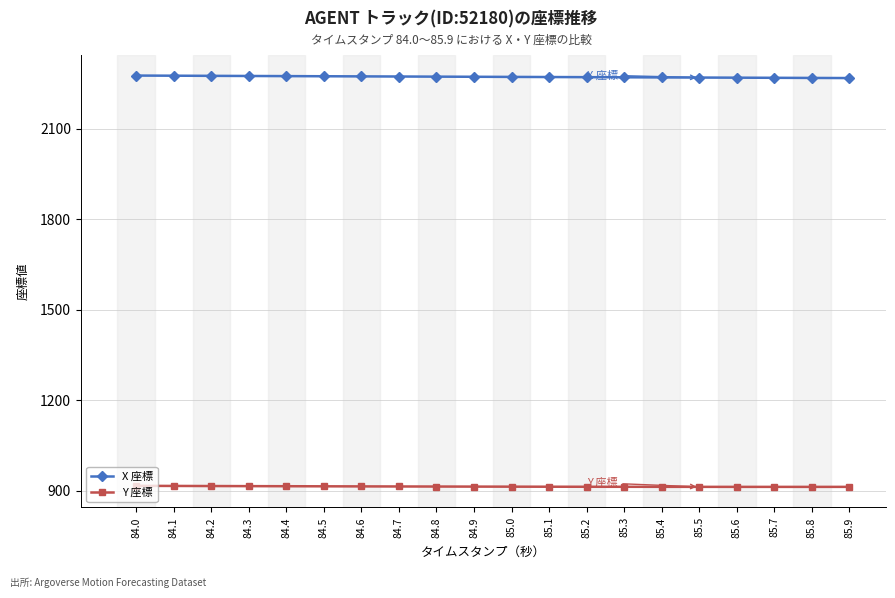

Is it true that X 座標 equals 633.1 at 84.1?

False